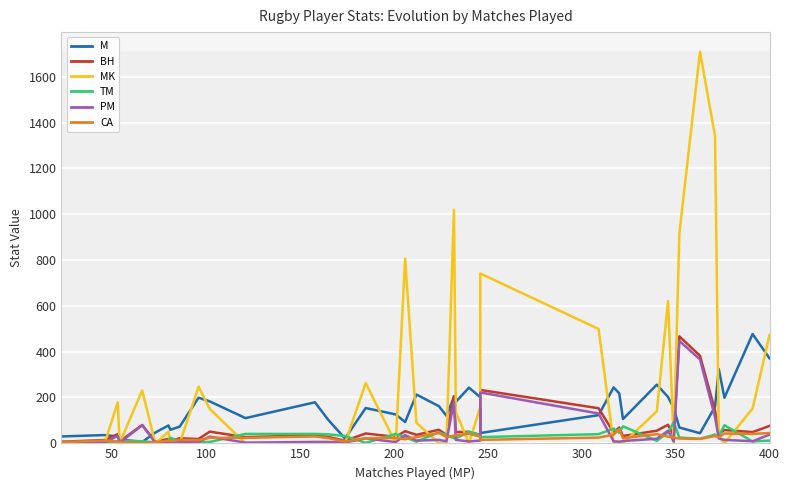

True or false: M and CA intersect in this chart.

False